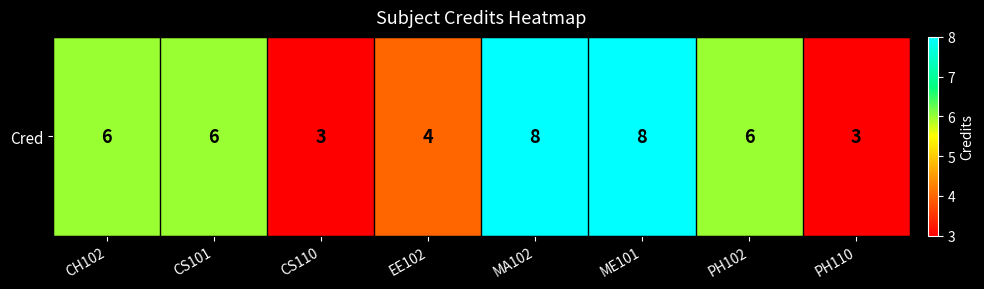

At which category does the chart reach its minimum across all series?

CS110